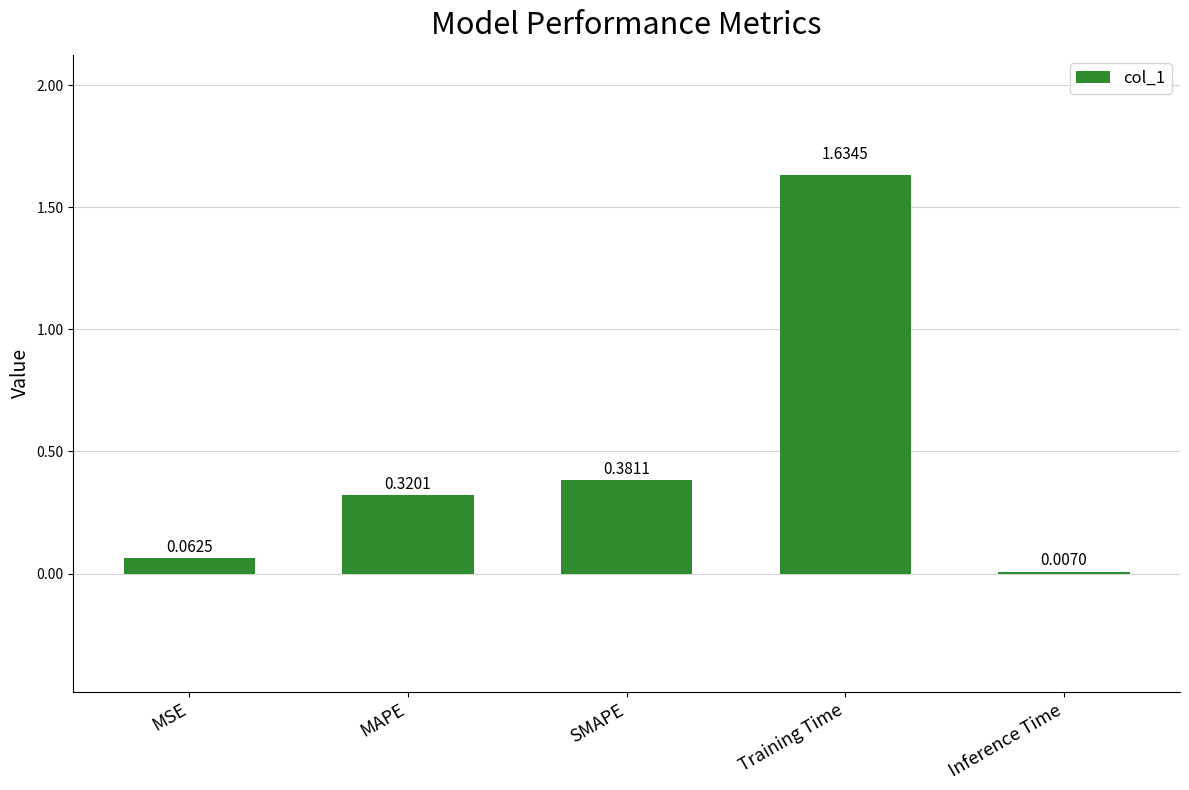

Which has a higher value, Inference Time or Training Time?

Training Time